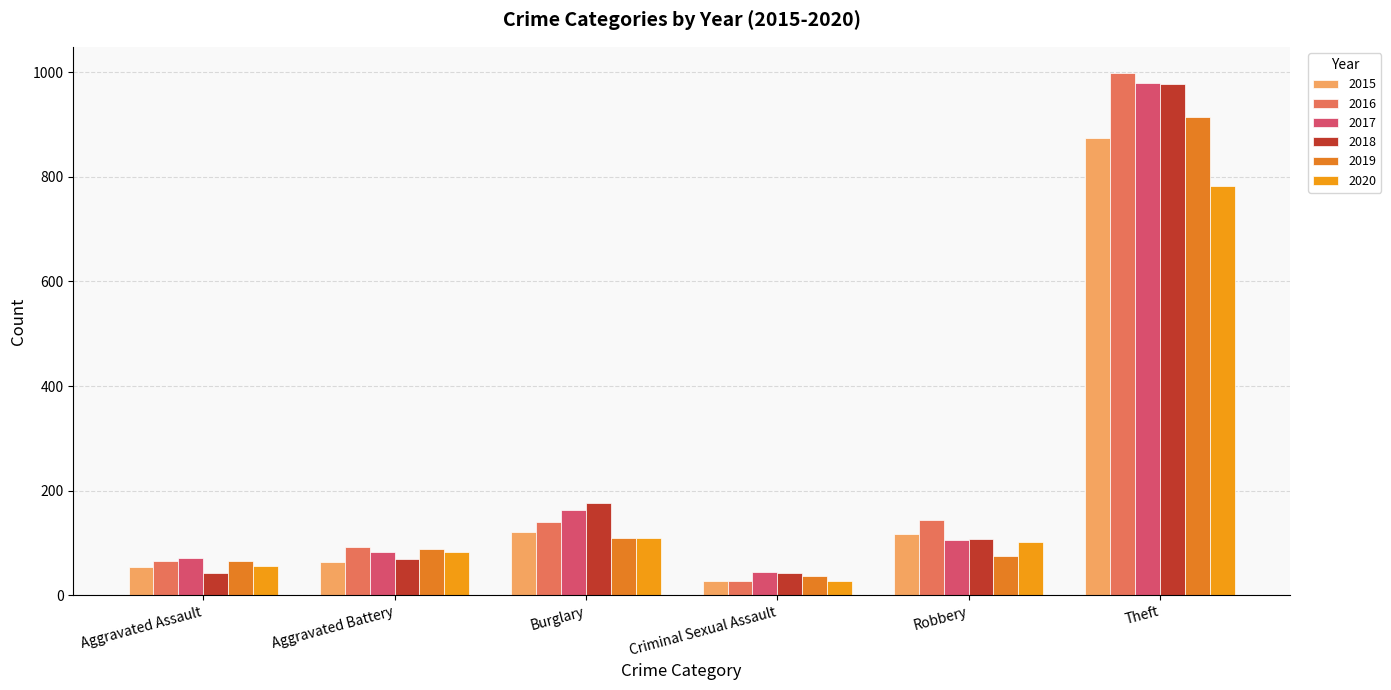

What is the label of the 5th bar from the left?

Robbery